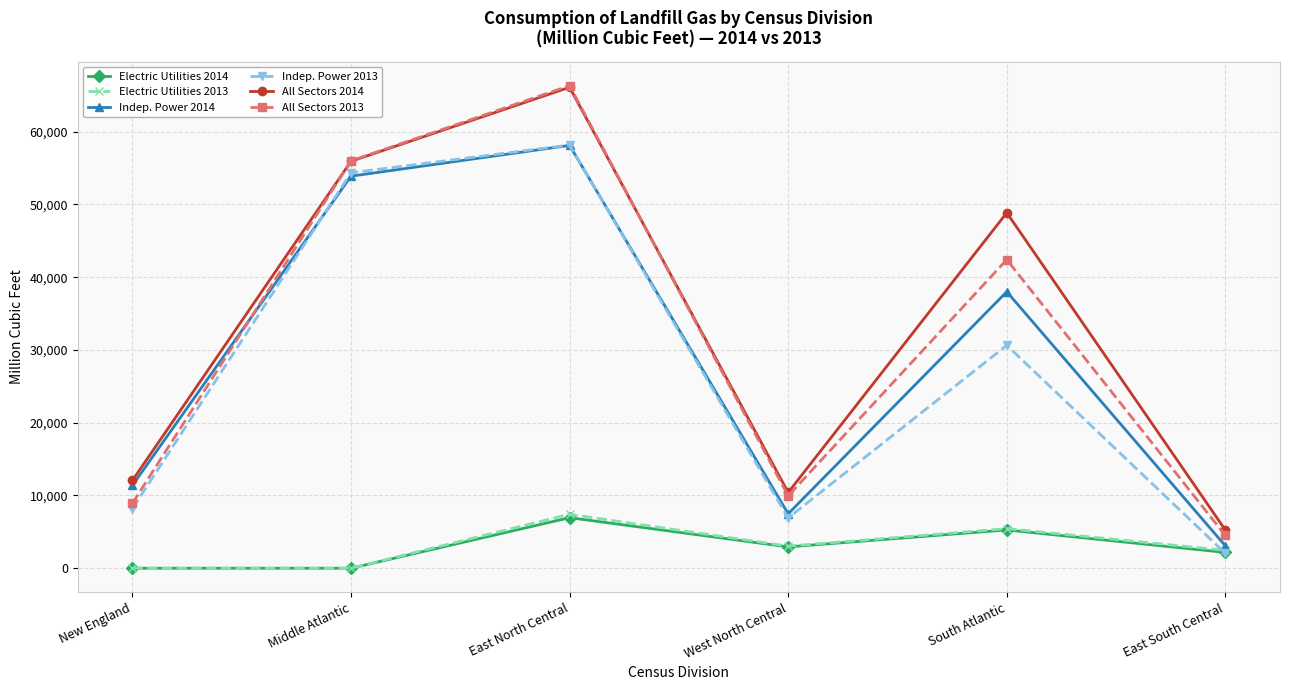

Which series has the widest spread of values?

All Sectors 2013